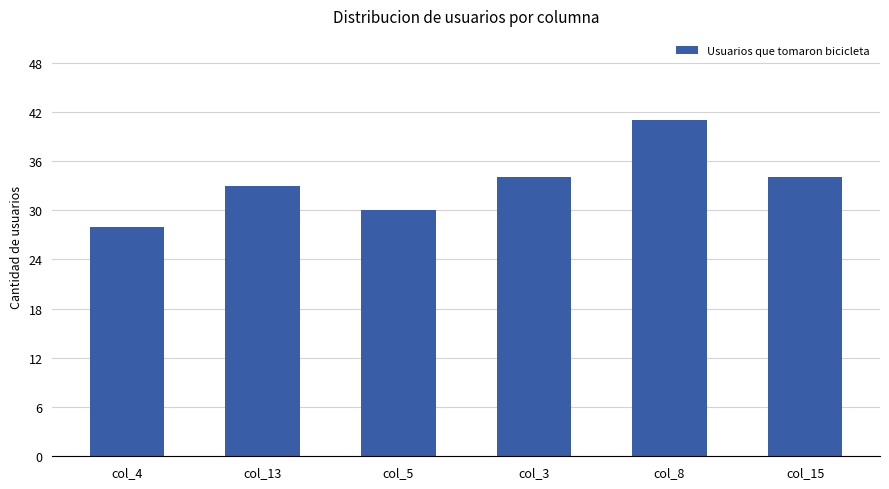

What is the difference between the maximum and minimum values?

13